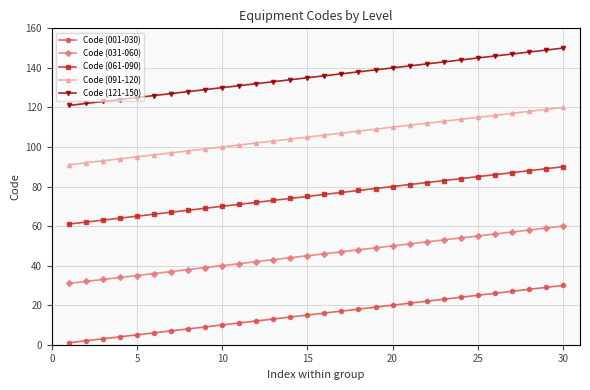

Reading left to right, list all the values displayed in this chart.

Code (001-030): 1	2	3	4	5	6	7	8	9	10	11	12	13	14	15	16	17	18	19	20	21	22	23	24	25	26	27	28	29	30
Code (031-060): 31	32	33	34	35	36	37	38	39	40	41	42	43	44	45	46	47	48	49	50	51	52	53	54	55	56	57	58	59	60
Code (061-090): 61	62	63	64	65	66	67	68	69	70	71	72	73	74	75	76	77	78	79	80	81	82	83	84	85	86	87	88	89	90
Code (091-120): 91	92	93	94	95	96	97	98	99	100	101	102	103	104	105	106	107	108	109	110	111	112	113	114	115	116	117	118	119	120
Code (121-150): 121	122	123	124	125	126	127	128	129	130	131	132	133	134	135	136	137	138	139	140	141	142	143	144	145	146	147	148	149	150